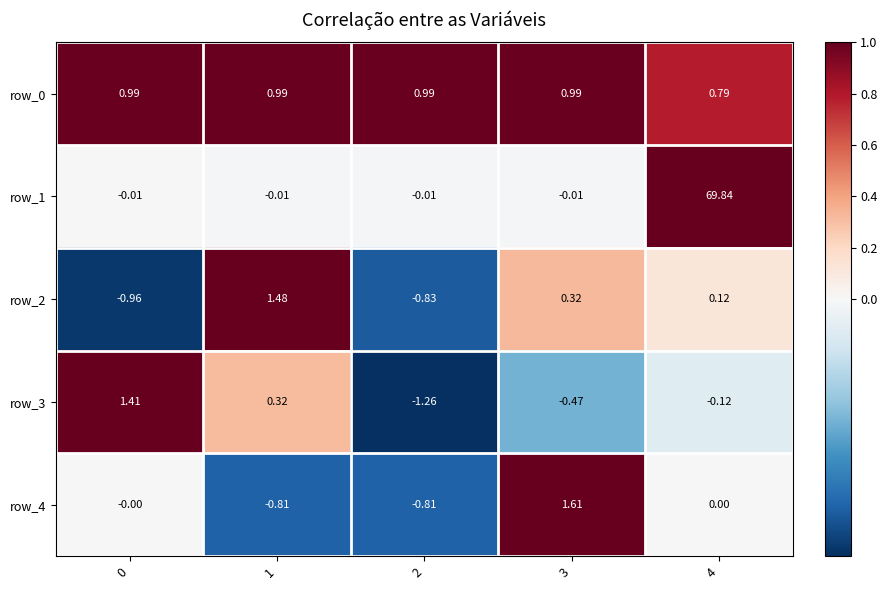

Between 1 and 4, which series saw the biggest shift?

row_1